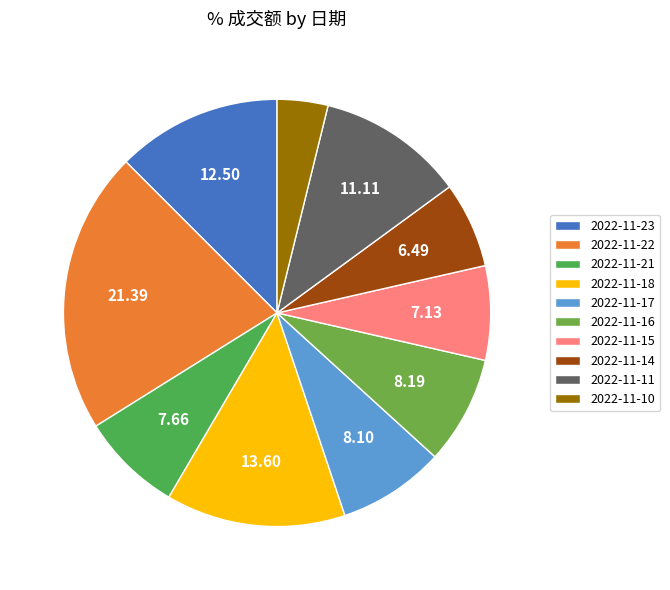

To the nearest percent, what percentage of the pie is 2022-11-11?

11%